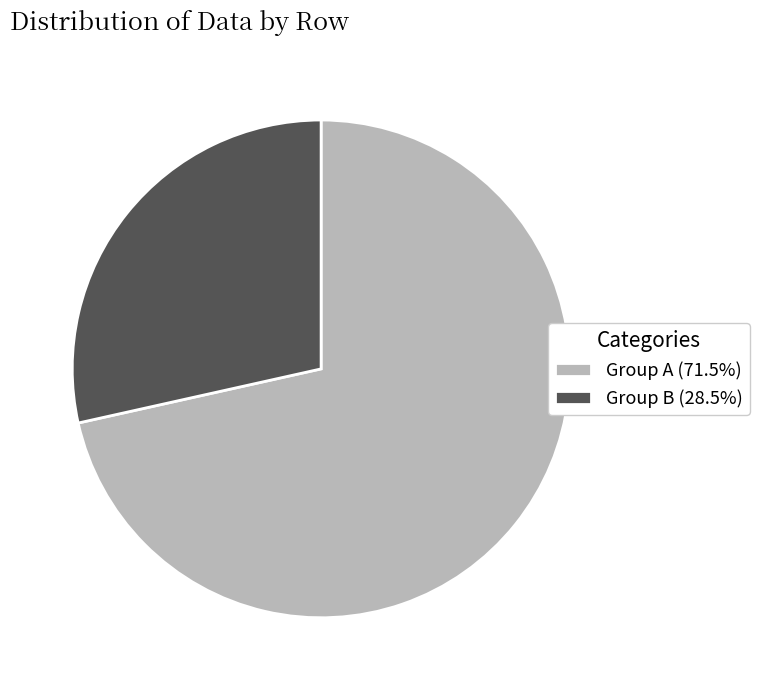

Do Group B (28.5%) and Group A (71.5%) together represent more than half of the pie?

Yes